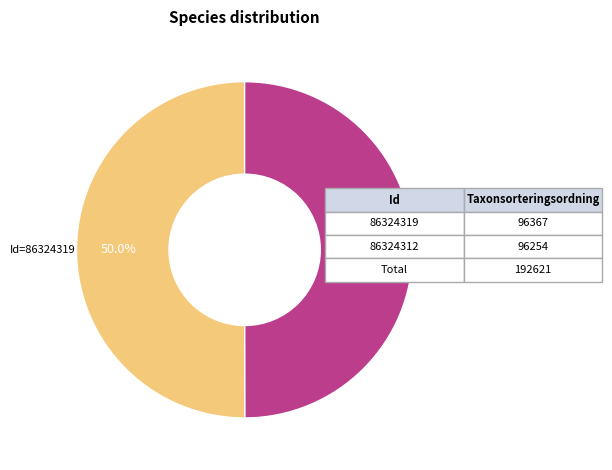

How much of the chart is everything except Id 86324312?

50.0%